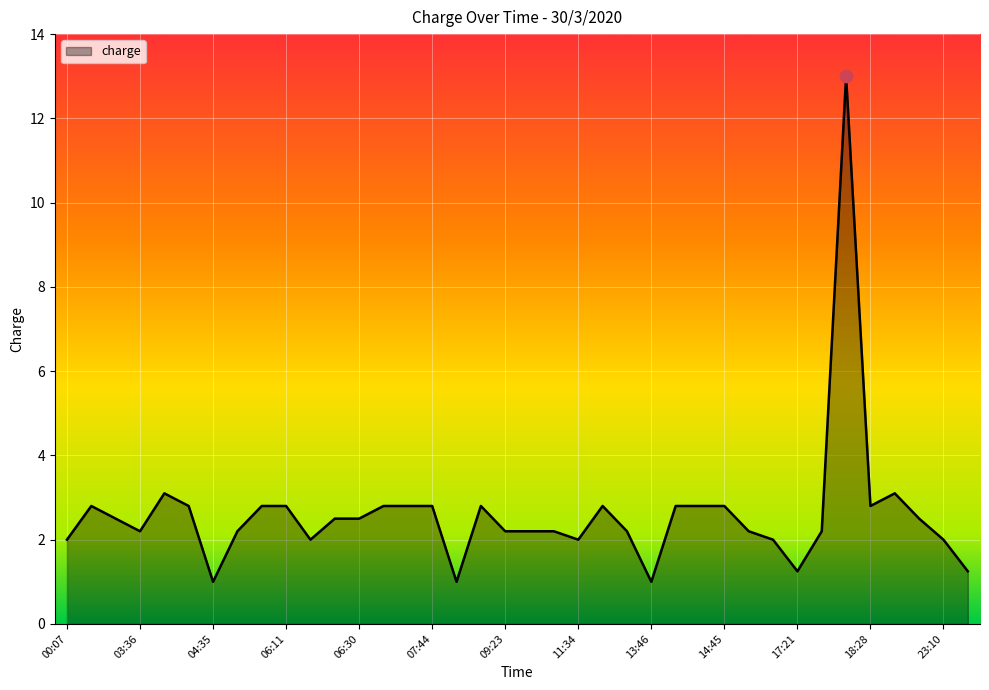

What is the smallest value displayed?

1.0